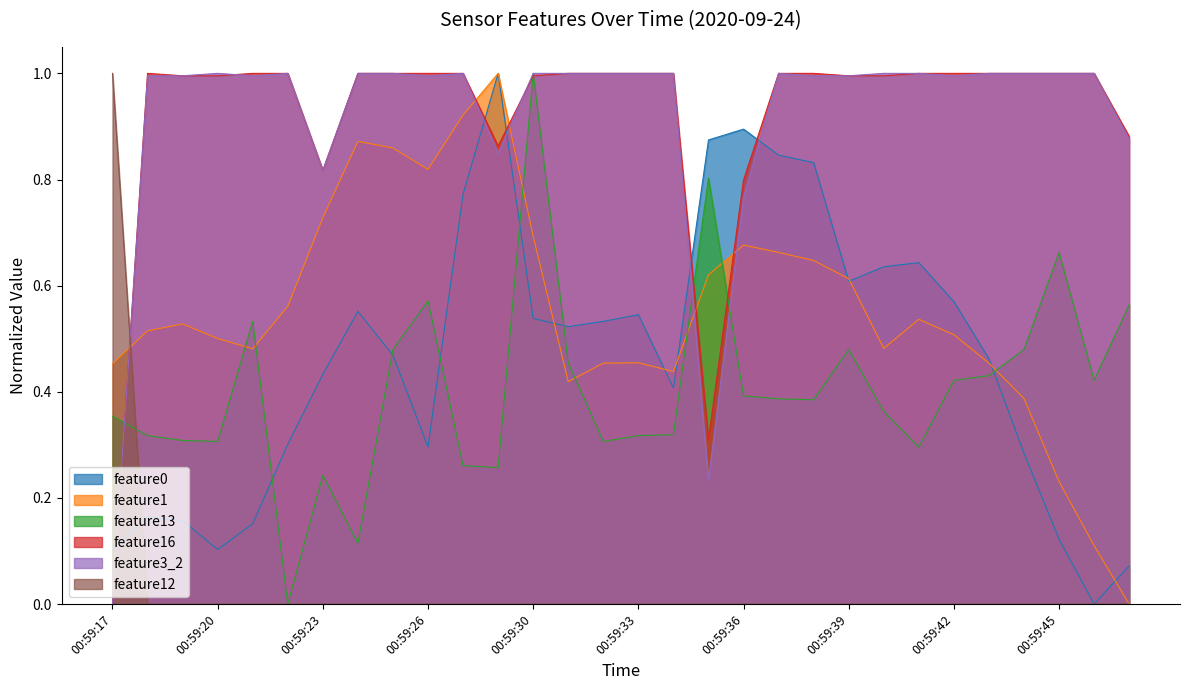

Reading left to right, list all the values displayed in this chart.

feature0: 00:59:17=0.1	00:59:18=0.2	00:59:19=0.2	00:59:20=0.1	00:59:21=0.2	00:59:22=0.3	00:59:23=0.4	00:59:24=0.6	00:59:25=0.5	00:59:26=0.3	00:59:28=0.8	00:59:29=1.0	00:59:30=0.5	00:59:31=0.5	00:59:32=0.5	00:59:33=0.5	00:59:34=0.4	00:59:35=0.9	00:59:36=0.9	00:59:37=0.8	00:59:38=0.8	00:59:39=0.6	00:59:40=0.6	00:59:41=0.6	00:59:42=0.6	00:59:43=0.5	00:59:44=0.3	00:59:45=0.1	00:59:46=0.0	00:59:47=0.1
feature1: 00:59:17=0.5	00:59:18=0.5	00:59:19=0.5	00:59:20=0.5	00:59:21=0.5	00:59:22=0.6	00:59:23=0.7	00:59:24=0.9	00:59:25=0.9	00:59:26=0.8	00:59:28=0.9	00:59:29=1.0	00:59:30=0.7	00:59:31=0.4	00:59:32=0.5	00:59:33=0.5	00:59:34=0.4	00:59:35=0.6	00:59:36=0.7	00:59:37=0.7	00:59:38=0.6	00:59:39=0.6	00:59:40=0.5	00:59:41=0.5	00:59:42=0.5	00:59:43=0.5	00:59:44=0.4	00:59:45=0.2	00:59:46=0.1	00:59:47=0.0
feature13: 00:59:17=0.4	00:59:18=0.3	00:59:19=0.3	00:59:20=0.3	00:59:21=0.5	00:59:22=0.0	00:59:23=0.2	00:59:24=0.1	00:59:25=0.5	00:59:26=0.6	00:59:28=0.3	00:59:29=0.3	00:59:30=1.0	00:59:31=0.5	00:59:32=0.3	00:59:33=0.3	00:59:34=0.3	00:59:35=0.8	00:59:36=0.4	00:59:37=0.4	00:59:38=0.4	00:59:39=0.5	00:59:40=0.4	00:59:41=0.3	00:59:42=0.4	00:59:43=0.4	00:59:44=0.5	00:59:45=0.7	00:59:46=0.4	00:59:47=0.6
feature16: 00:59:17=0.0	00:59:18=1.0	00:59:19=1.0	00:59:20=1.0	00:59:21=1.0	00:59:22=1.0	00:59:23=0.8	00:59:24=1.0	00:59:25=1.0	00:59:26=1.0	00:59:28=1.0	00:59:29=0.9	00:59:30=1.0	00:59:31=1.0	00:59:32=1.0	00:59:33=1.0	00:59:34=1.0	00:59:35=0.3	00:59:36=0.8	00:59:37=1.0	00:59:38=1.0	00:59:39=1.0	00:59:40=1.0	00:59:41=1.0	00:59:42=1.0	00:59:43=1.0	00:59:44=1.0	00:59:45=1.0	00:59:46=1.0	00:59:47=0.9
feature3_2: 00:59:17=0.0	00:59:18=1.0	00:59:19=1.0	00:59:20=1.0	00:59:21=1.0	00:59:22=1.0	00:59:23=0.8	00:59:24=1.0	00:59:25=1.0	00:59:26=1.0	00:59:28=1.0	00:59:29=0.8	00:59:30=1.0	00:59:31=1.0	00:59:32=1.0	00:59:33=1.0	00:59:34=1.0	00:59:35=0.2	00:59:36=0.8	00:59:37=1.0	00:59:38=1.0	00:59:39=1.0	00:59:40=1.0	00:59:41=1.0	00:59:42=1.0	00:59:43=1.0	00:59:44=1.0	00:59:45=1.0	00:59:46=1.0	00:59:47=0.9
feature12: 00:59:17=1.0	00:59:18=0.0	00:59:19=0.0	00:59:20=0.0	00:59:21=0.0	00:59:22=0.0	00:59:23=0.0	00:59:24=0.0	00:59:25=0.0	00:59:26=0.0	00:59:28=0.0	00:59:29=0.0	00:59:30=0.0	00:59:31=0.0	00:59:32=0.0	00:59:33=0.0	00:59:34=0.0	00:59:35=0.0	00:59:36=0.0	00:59:37=0.0	00:59:38=0.0	00:59:39=0.0	00:59:40=0.0	00:59:41=0.0	00:59:42=0.0	00:59:43=0.0	00:59:44=0.0	00:59:45=0.0	00:59:46=0.0	00:59:47=0.0